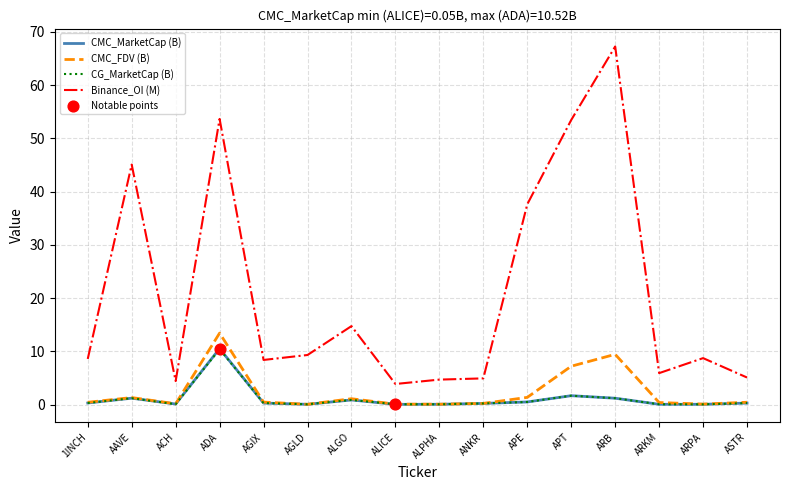

Which series has the widest spread of values?

Binance_OI (M)